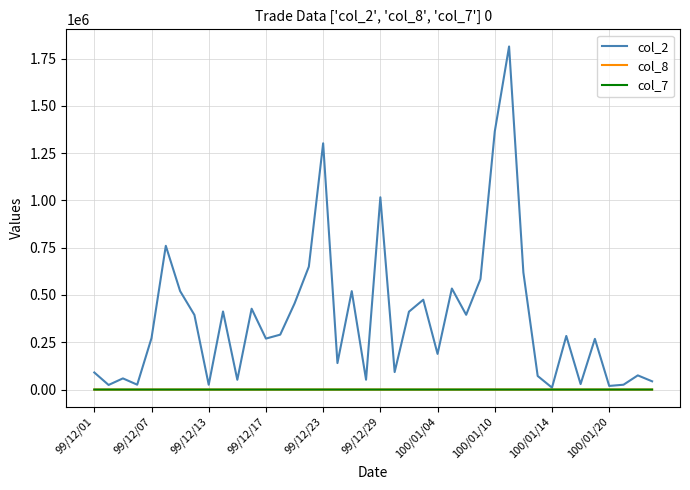

What is the greatest value displayed?

1814050.0